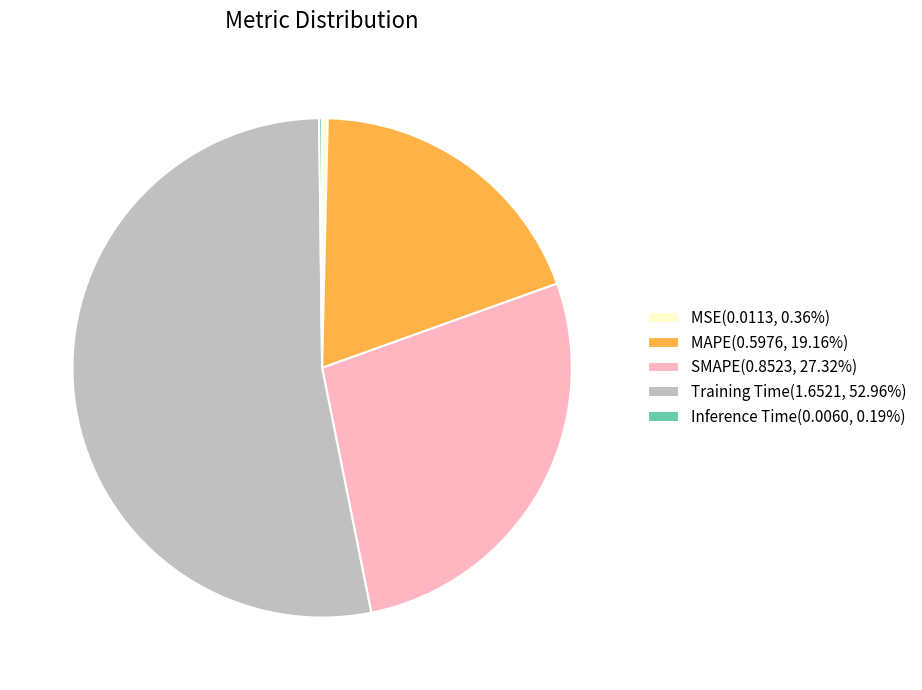

What is the ratio of the value at SMAPE(0.8523, 27.32%) to the value at Training Time(1.6521, 52.96%)?

0.5